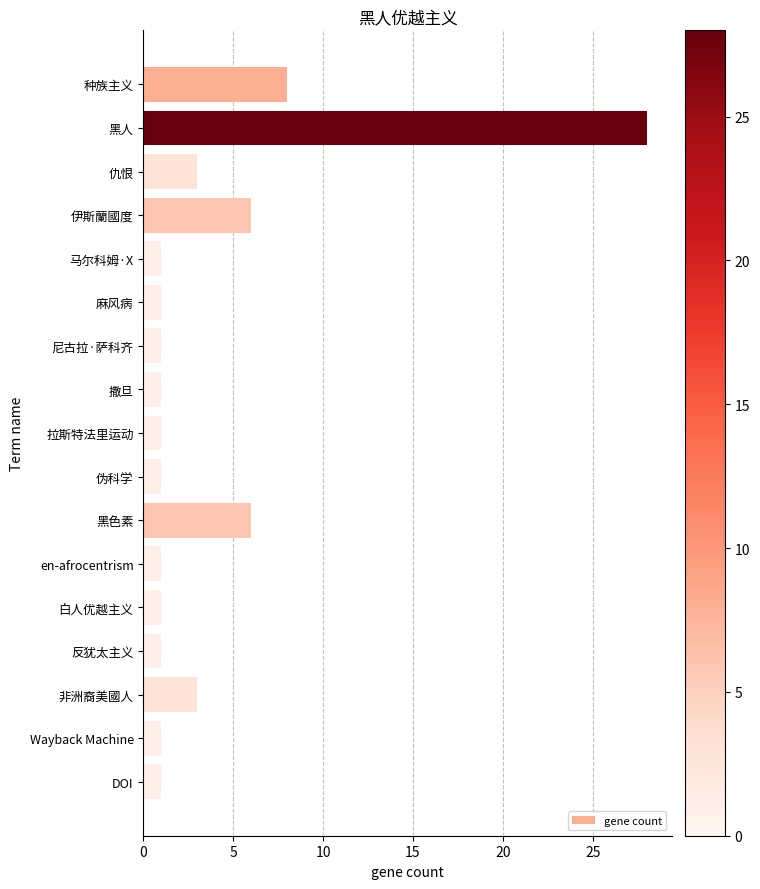

What is the label of the 14th bar from the top?

反犹太主义